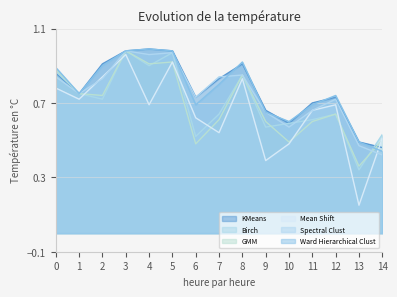

At how many categories does at least one series exceed 0?

15